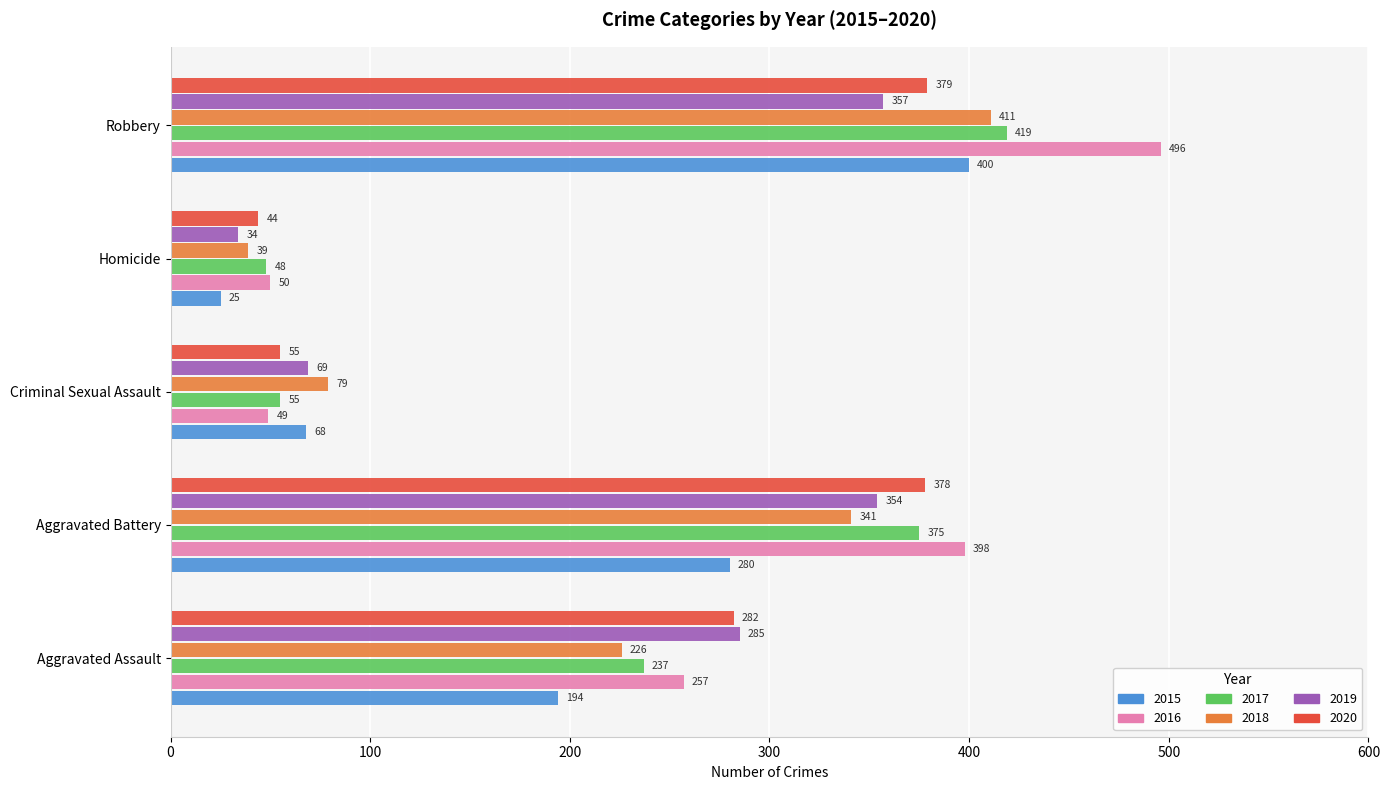

Which series changed the most between Aggravated Battery and Homicide?

2016